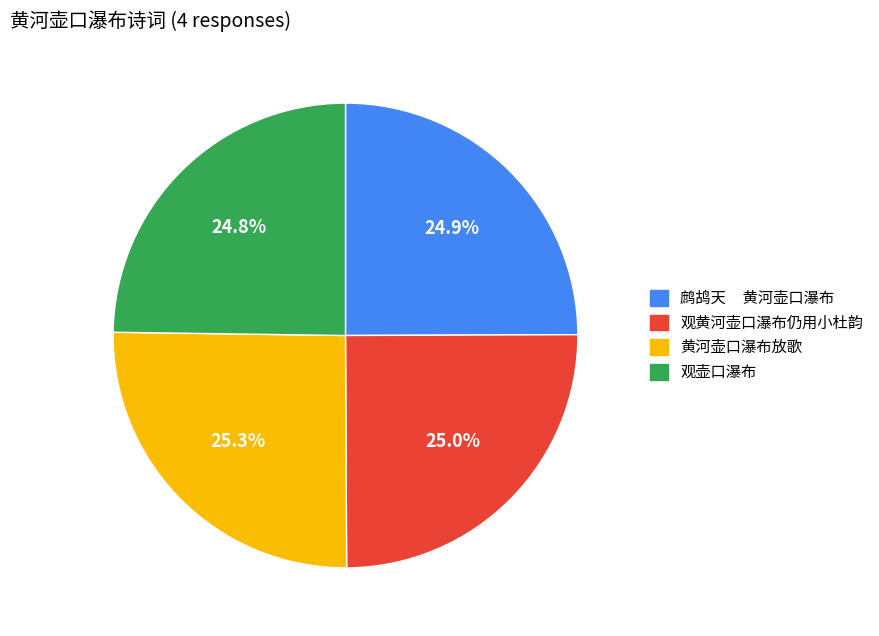

What percentage do 观壶口瀑布 and 黄河壶口瀑布放歌 together represent?

50.1%